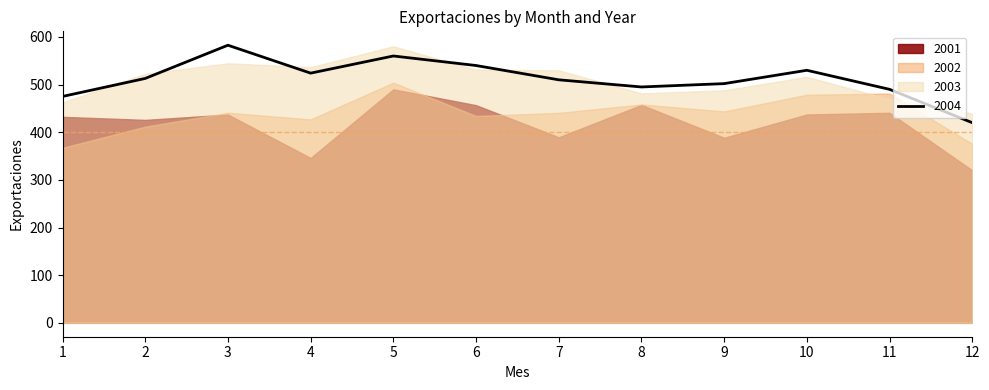

At which category is the sum across all series the highest?

5